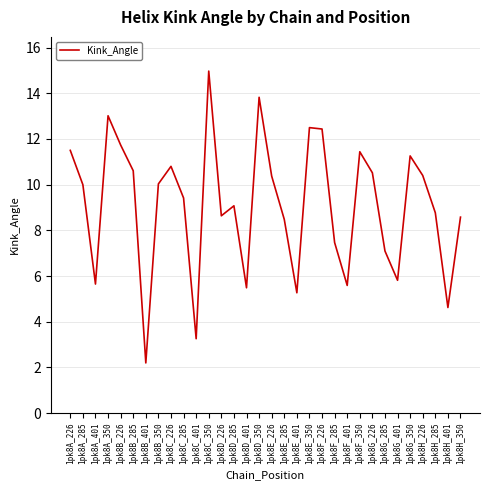

Which label corresponds to the smallest value in the chart?

1pk8B_401